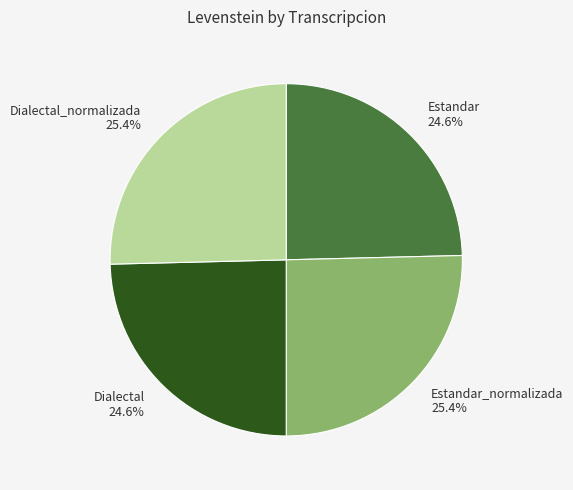

Count the number of slices in the pie.

4